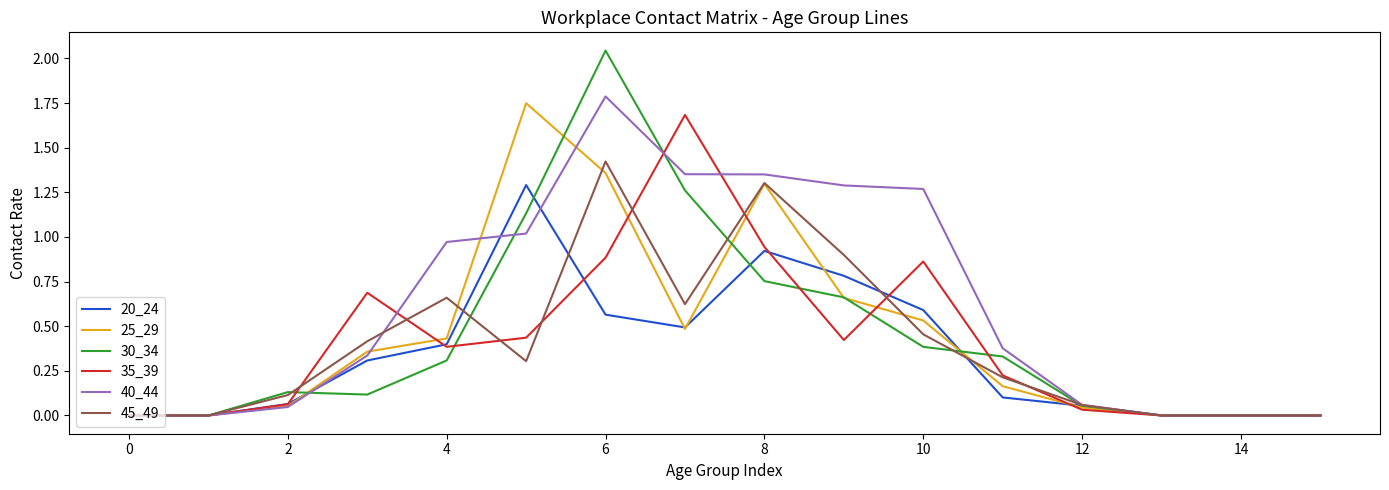

True or false: 30_34 and 25_29 intersect in this chart.

True